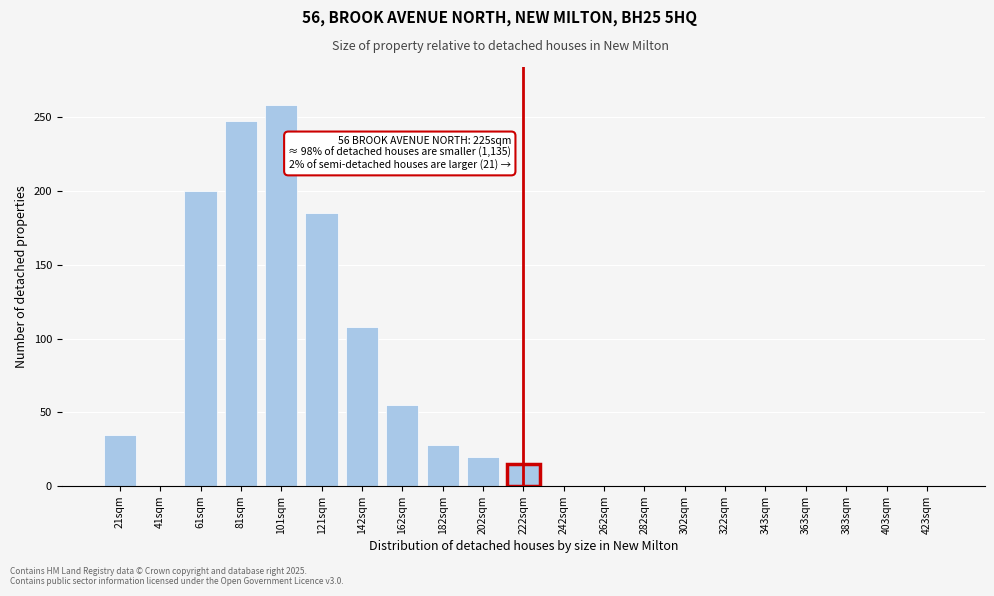

Reading left to right, list all the values displayed in this chart.

21sqm=35	41sqm=0	61sqm=200	81sqm=247	101sqm=258	121sqm=185	142sqm=108	162sqm=55	182sqm=28	202sqm=20	222sqm=15	242sqm=0	262sqm=0	282sqm=0	302sqm=0	322sqm=0	343sqm=0	363sqm=0	383sqm=0	403sqm=0	423sqm=0